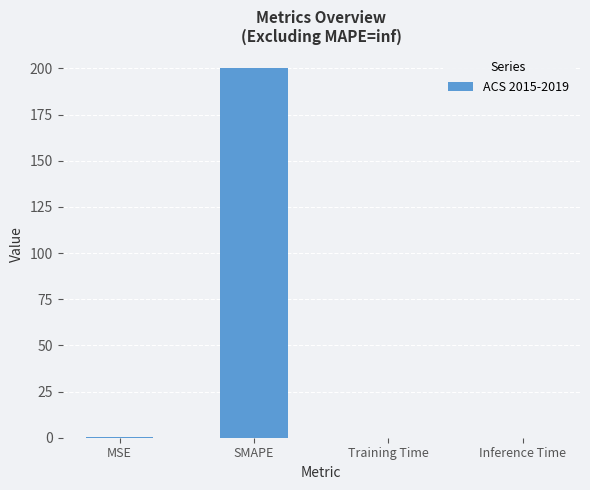

What is the sum of all values?

200.2